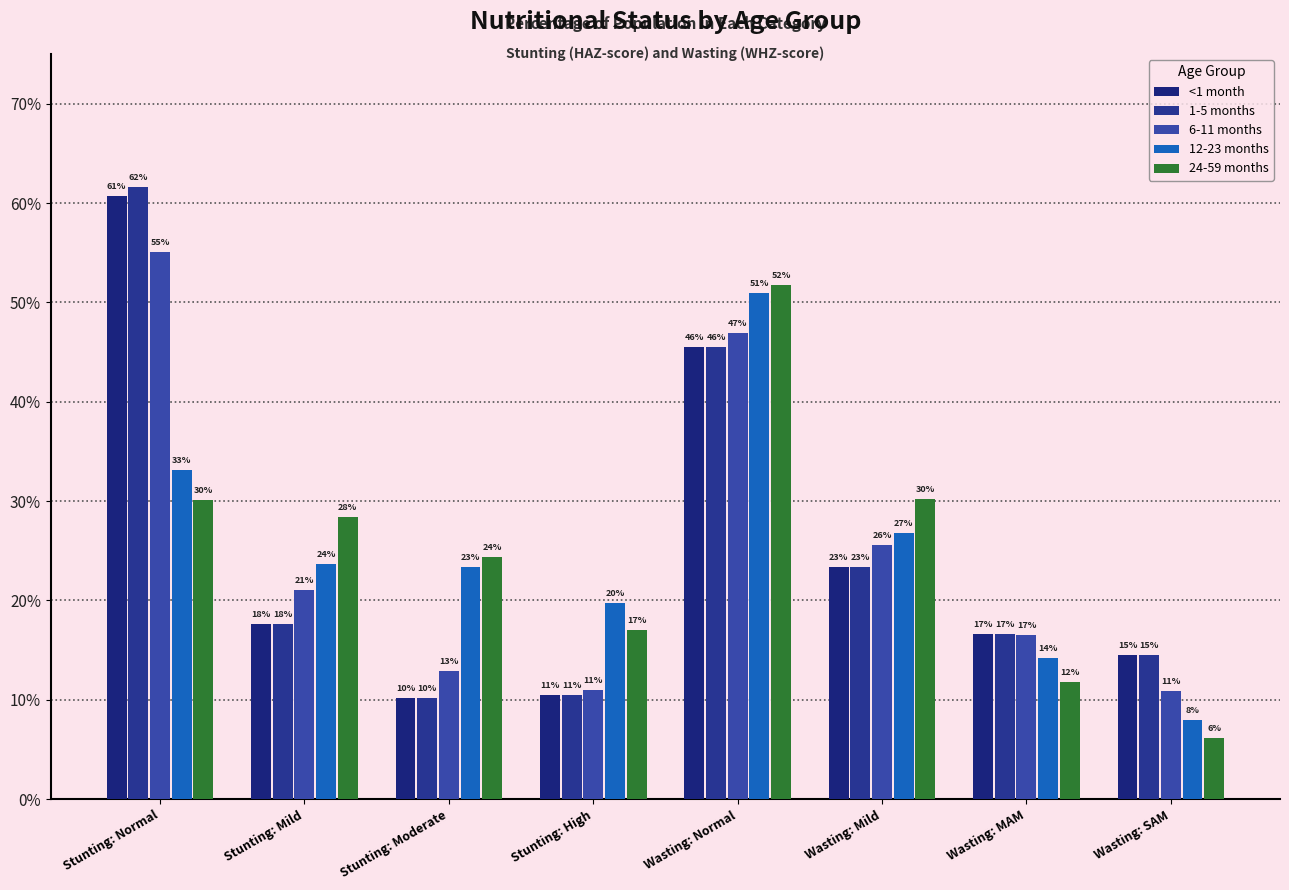

What value does the 24-59 months series have at Wasting: MAM?

0.1